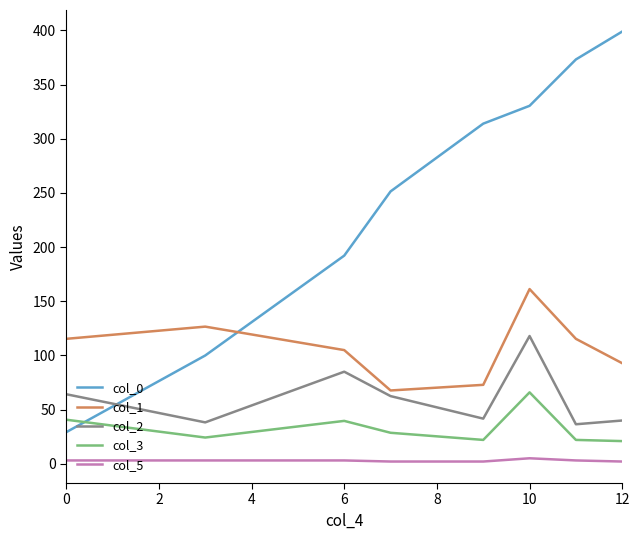

What is the difference between the second highest and second lowest values in the col_0 series?

273.3